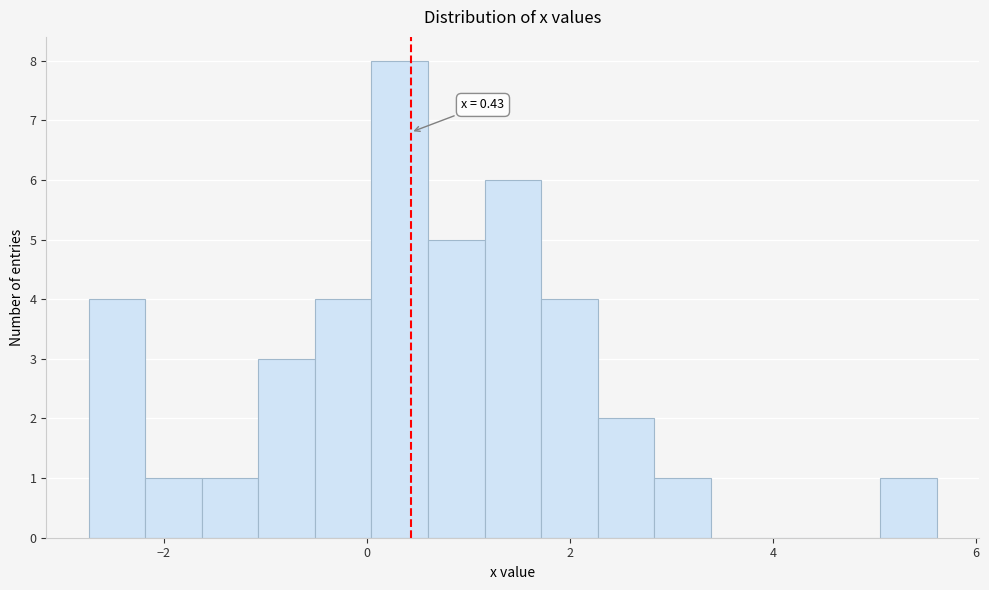

Read against the x-axis, roughly where is the centre of the tallest bar?

0.4